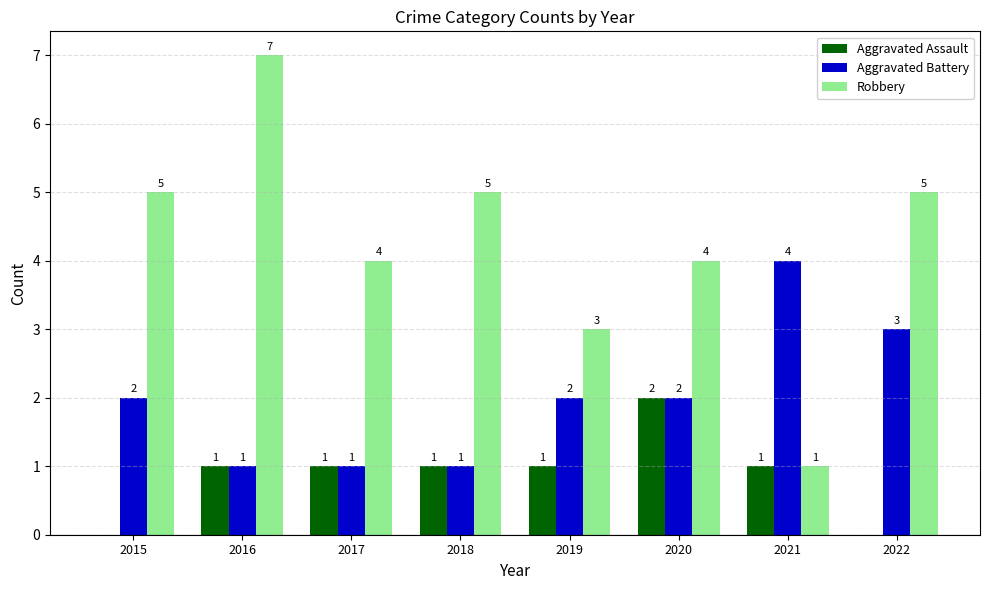

How many Aggravated Battery values are between 1 and 3?

7